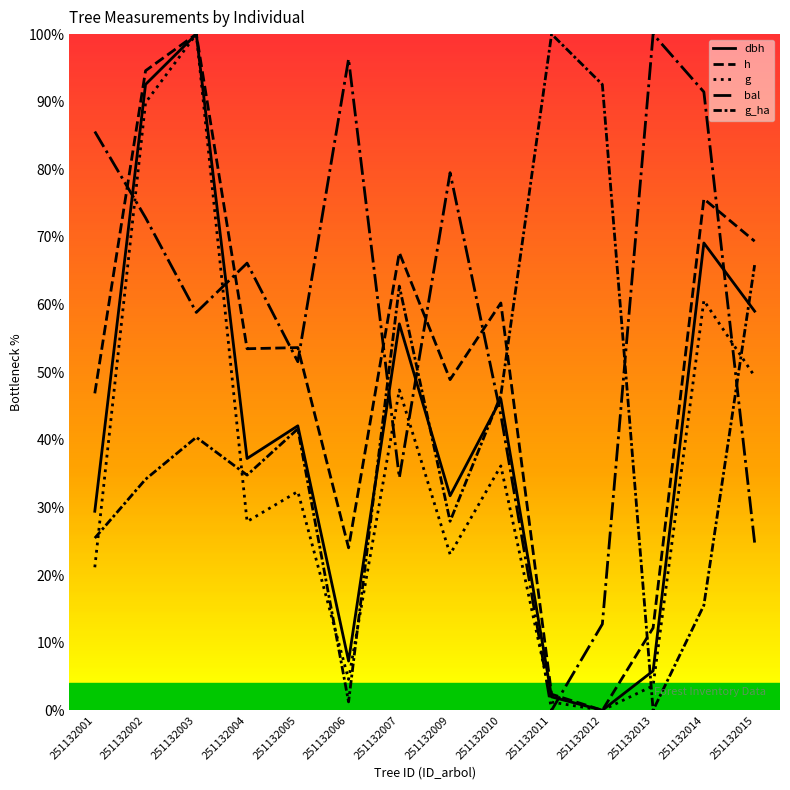

Rank the series at 251132001 from lowest to highest value.

g, g_ha, dbh, h, bal